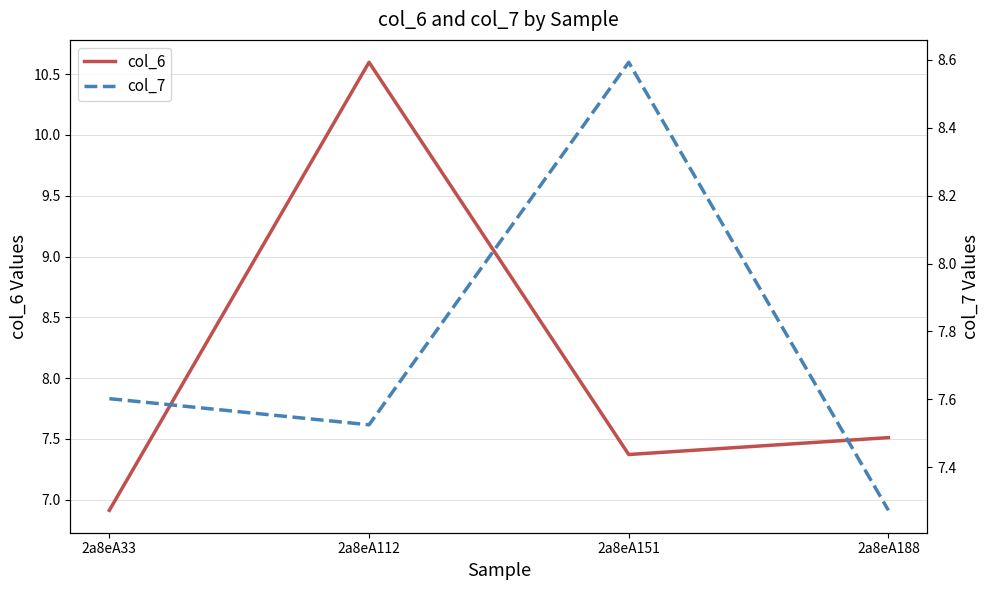

What are all the series names shown in the legend?

col_6, col_7